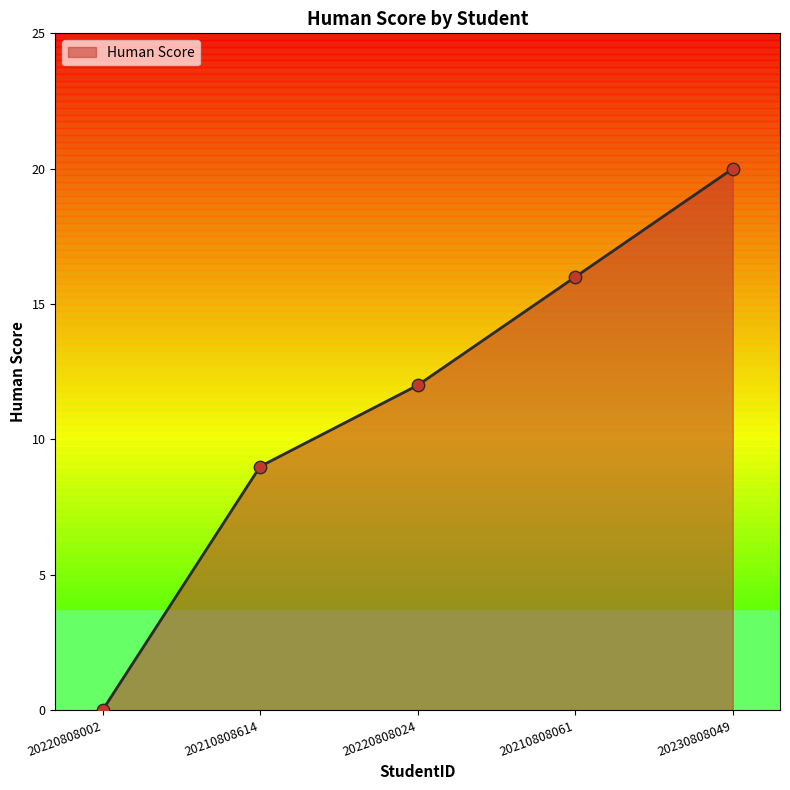

Which has a higher value, 20220808002 or 20220808024?

20220808024